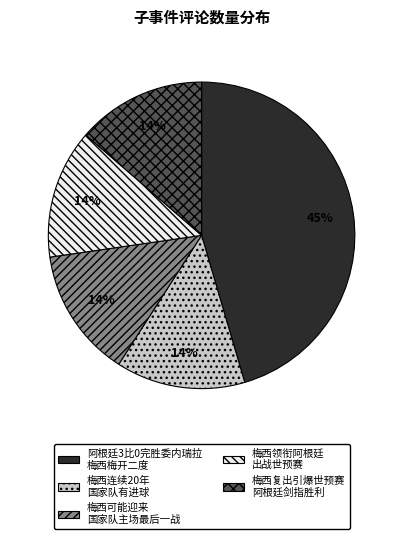

Which category has the biggest portion of the pie?

阿根廷3比0完胜委内瑞拉 梅西梅开二度